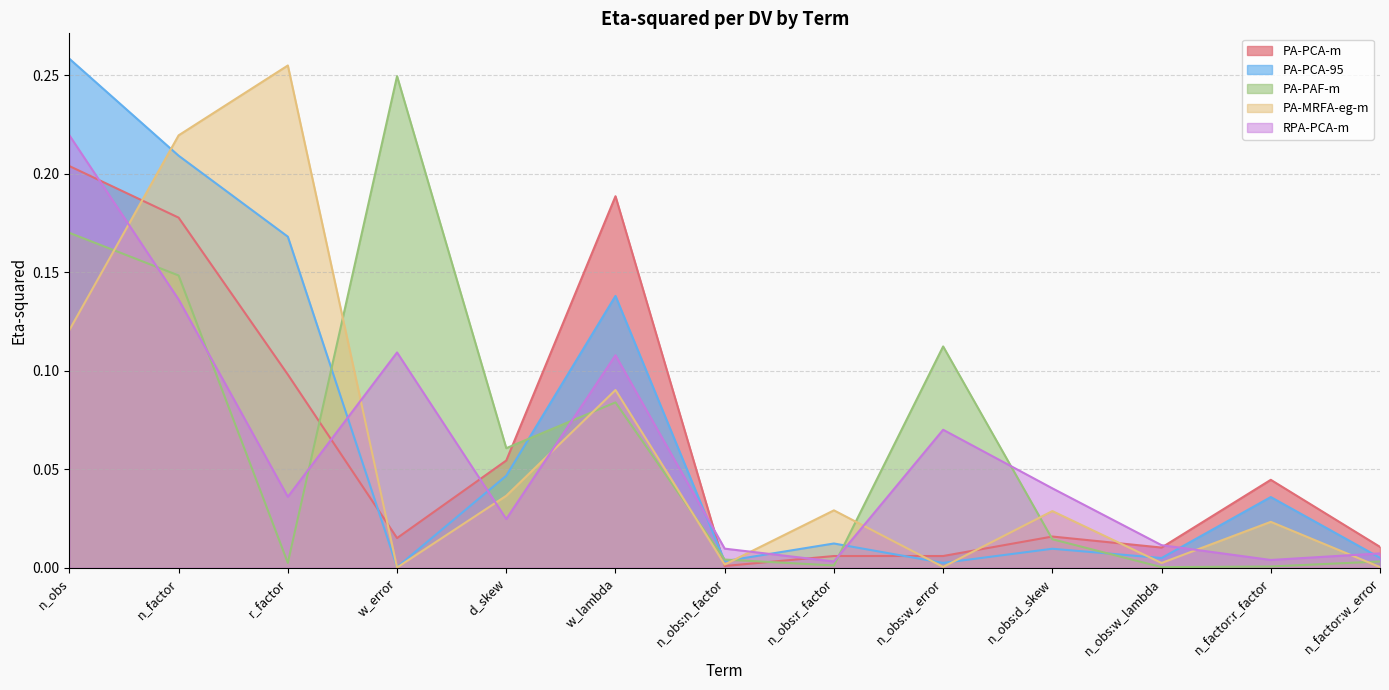

At which label is PA-PAF-m closest to 0?

n_obs:w_lambda